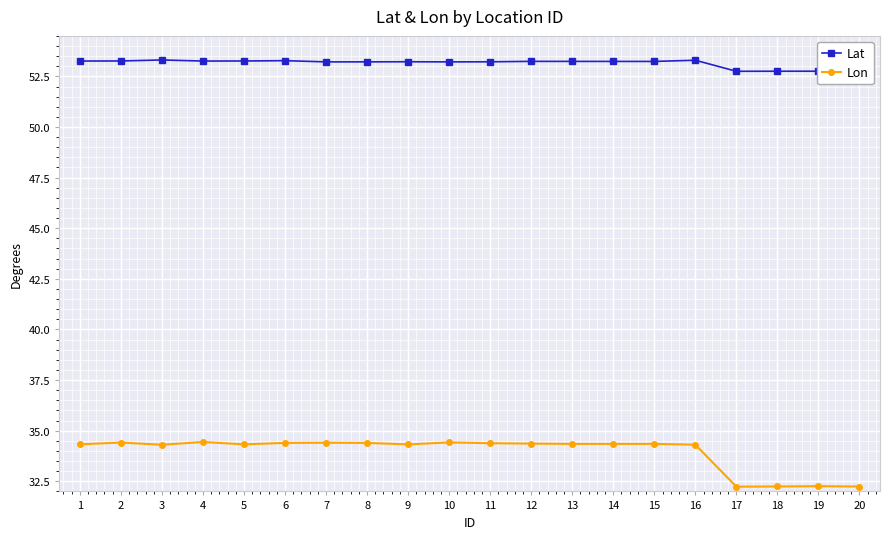

What is the total value across all series at 3?

87.6